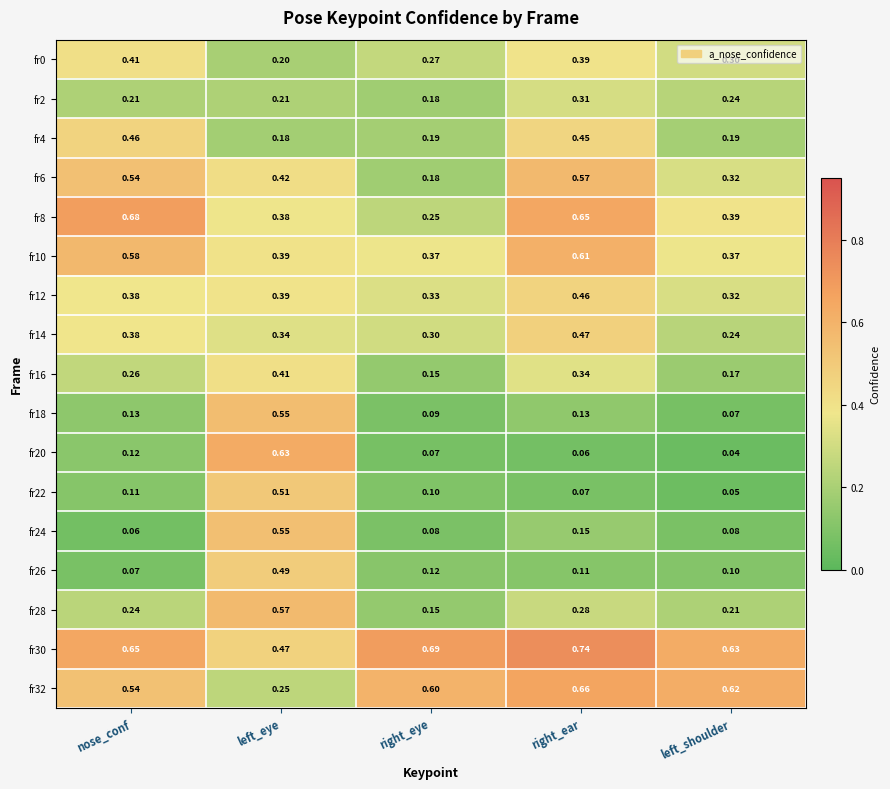

Where is fr26 nearest to the value 0?

nose_conf